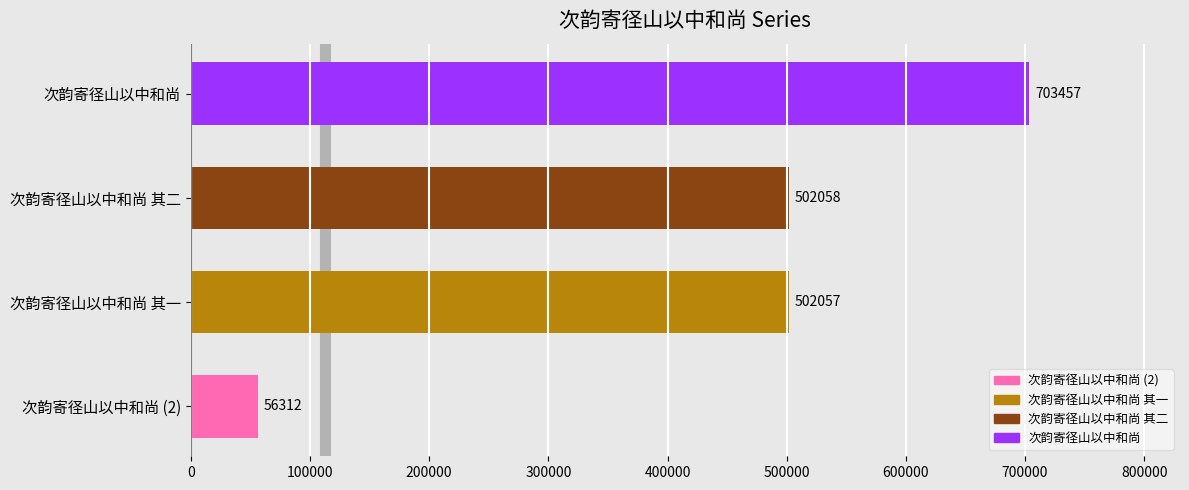

Count the number of data series in this chart.

1